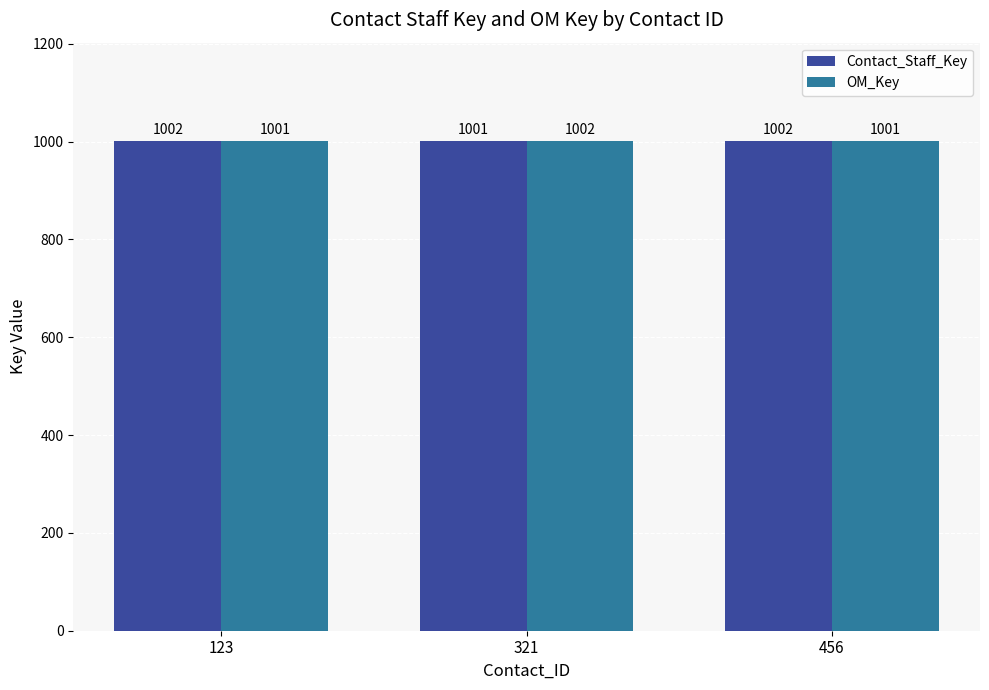

How many data points in OM_Key are above 1001?

1